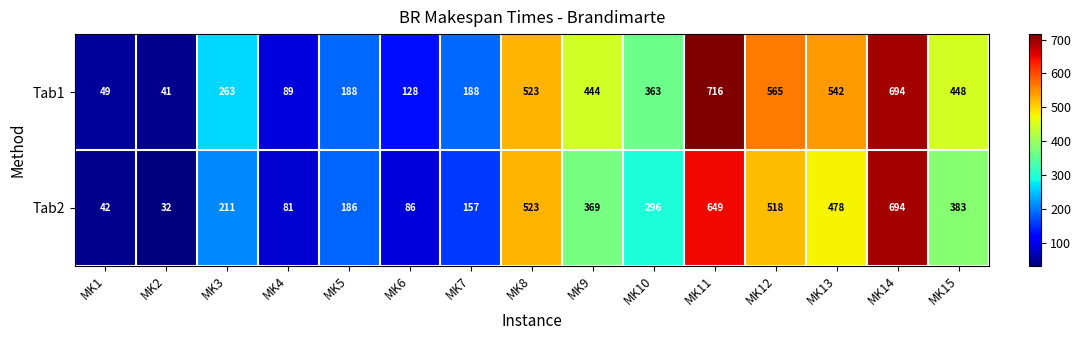

At which category does the chart reach its minimum across all series?

MK2